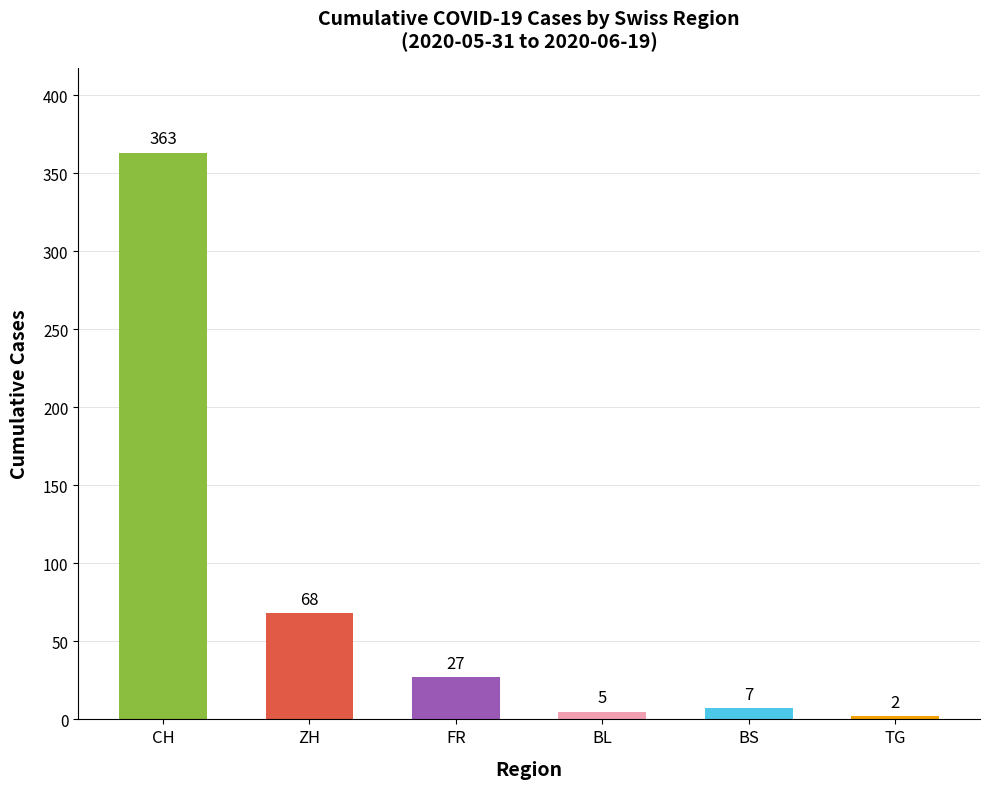

Which label corresponds to the smallest value in the chart?

TG